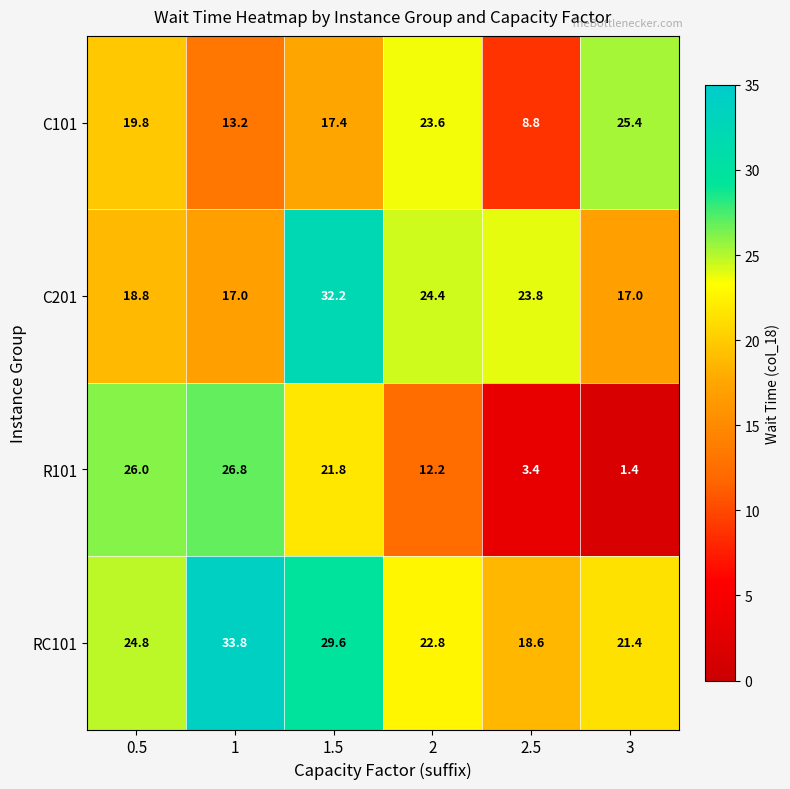

At how many categories does at least one series exceed 20?

6